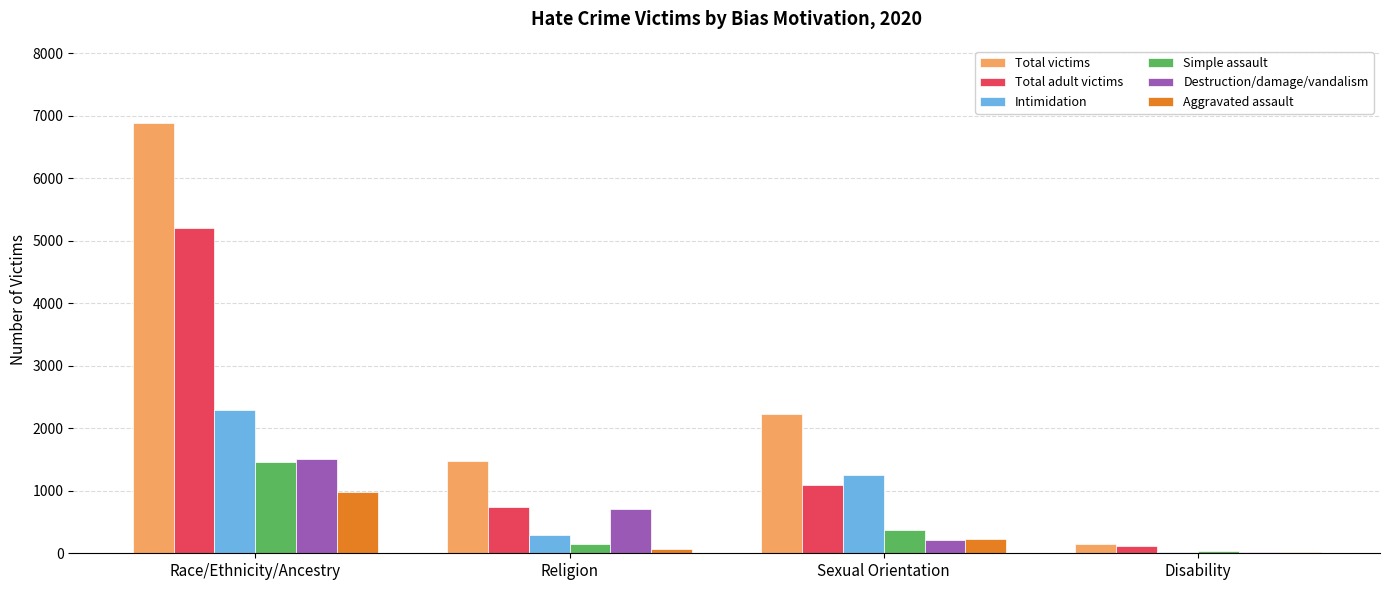

What is the sum of all Destruction/damage/vandalism values?

2452